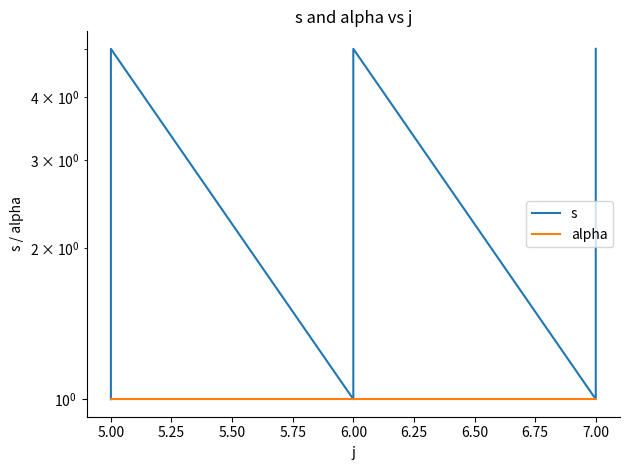

The value of alpha at 5.00 is 1. True or false?

True